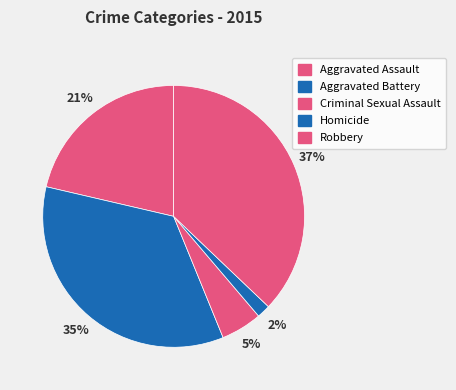

Which has a higher value, Aggravated Battery or Robbery?

Robbery